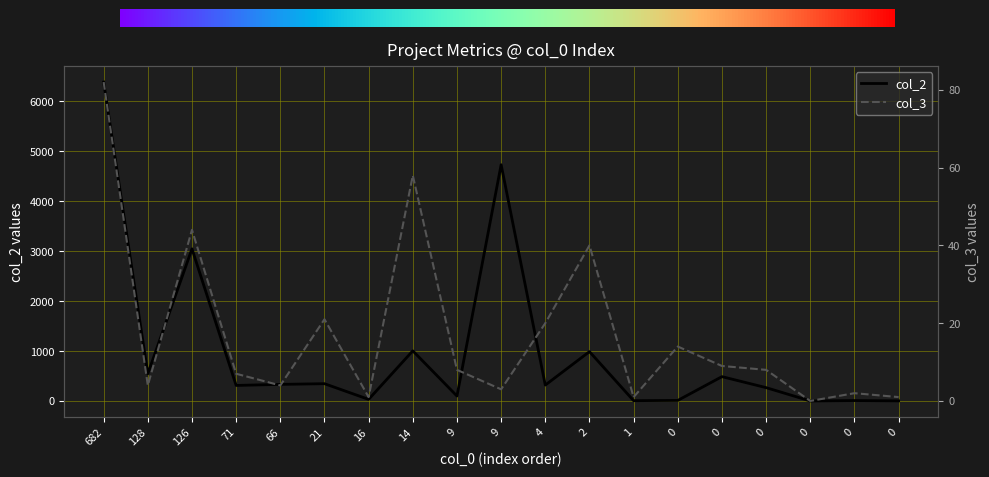

What is the total value across all series at 21?

367